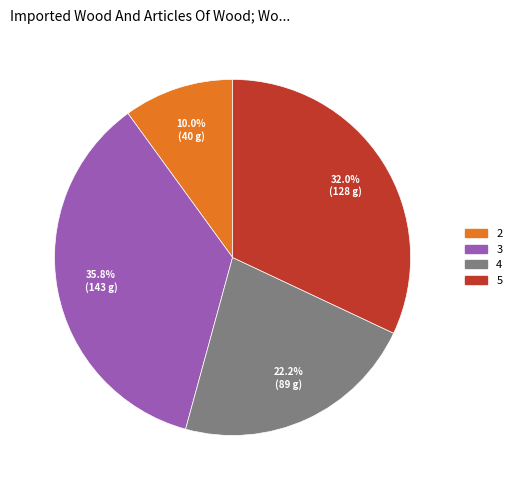

What percentage is the 2 slice, to the nearest percent?

10%